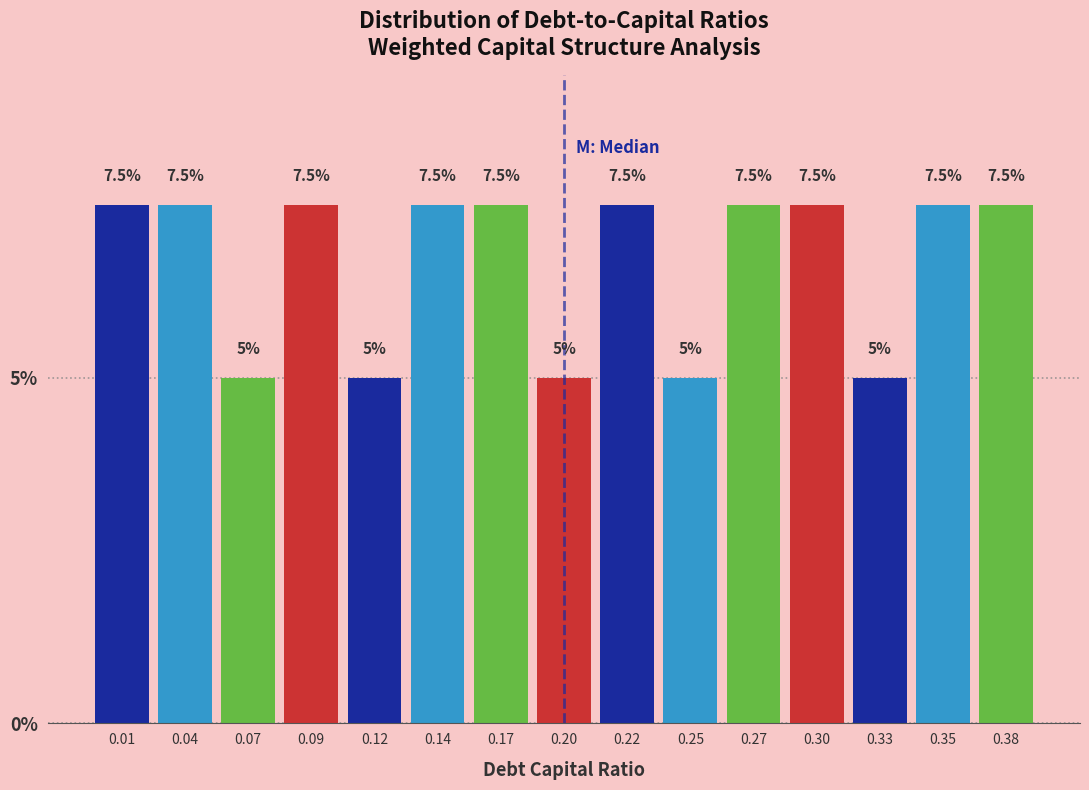

Reading left to right, extract all data points from this chart.

7.5	7.5	5.0	7.5	5.0	7.5	7.5	5.0	7.5	5.0	7.5	7.5	5.0	7.5	7.5